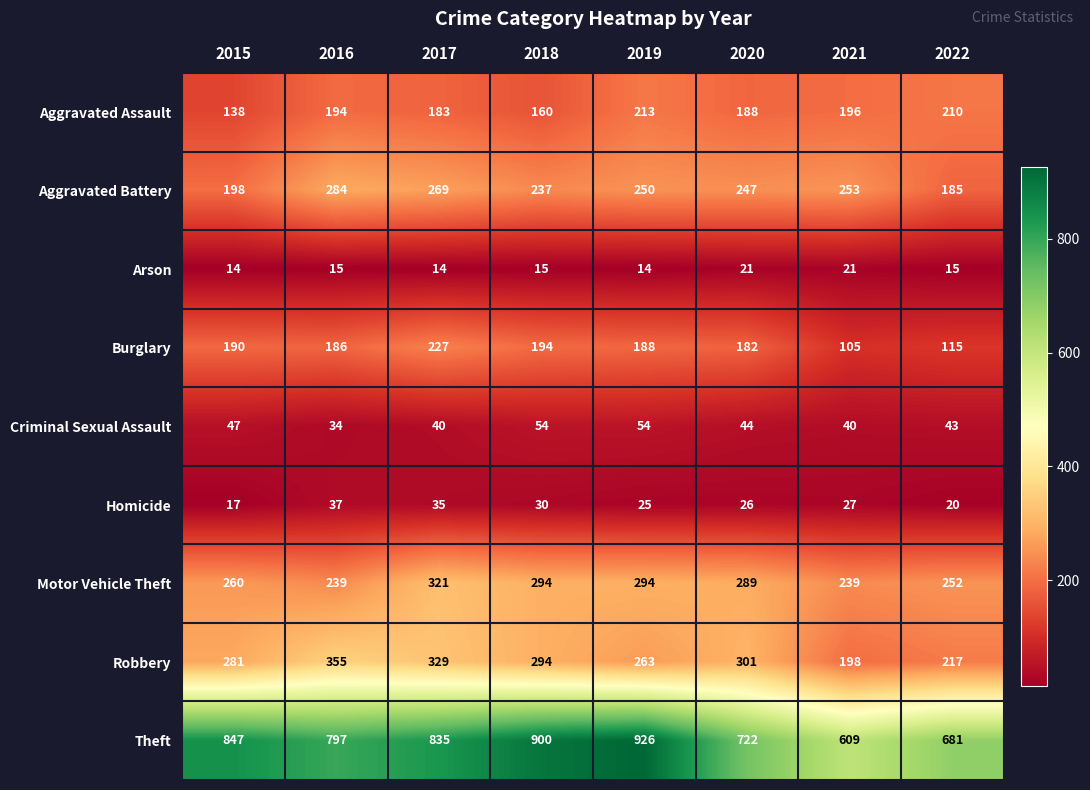

True or false: Burglary has a value of 131 at 2015.

False